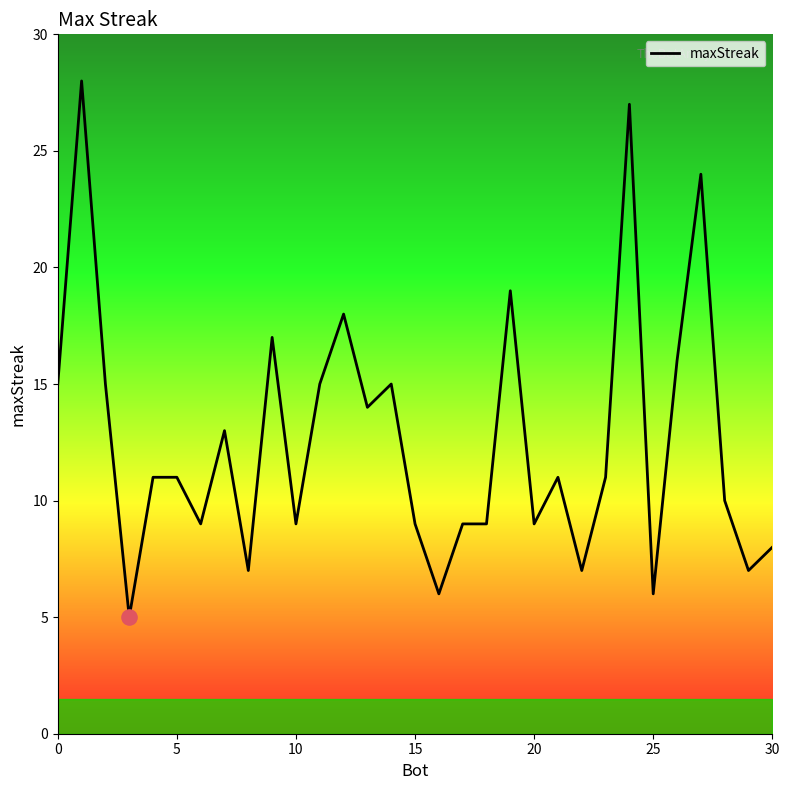

What is the difference between the maximum and minimum values?

23